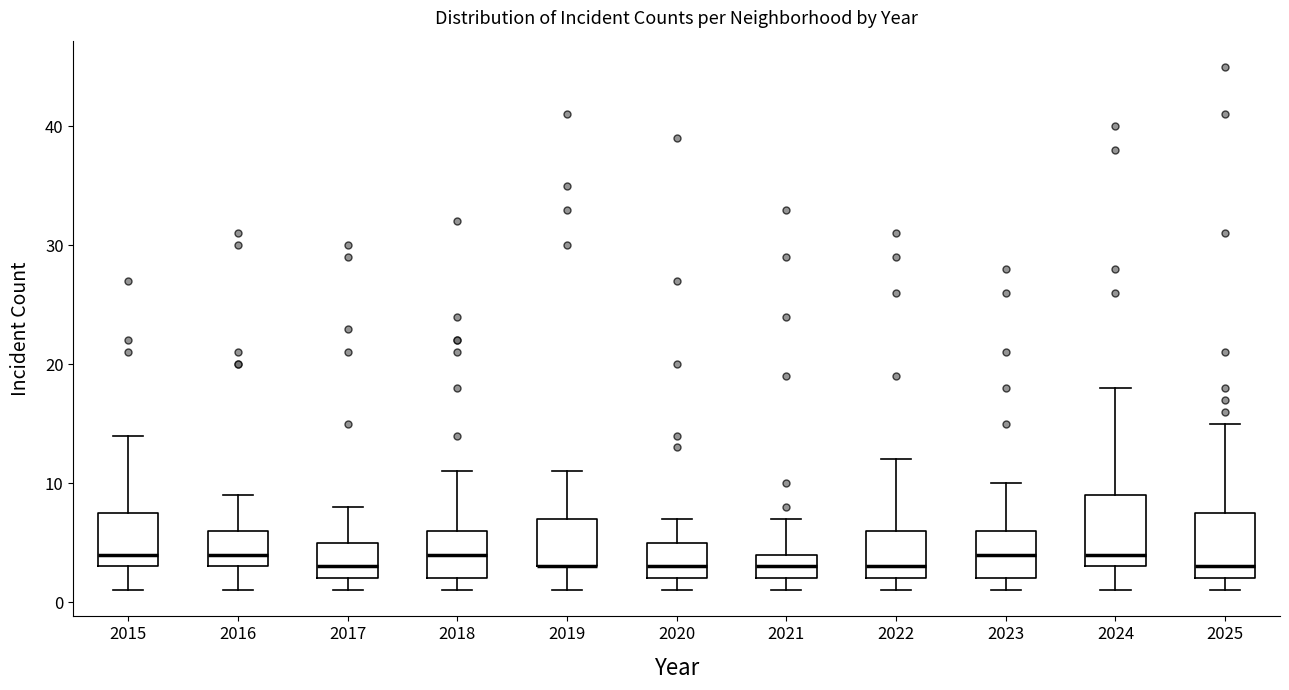

Where is the upper edge of the box at x = 2021 on the y-axis? The values are not printed on the chart, so give them approximately, as read against the axis.

4